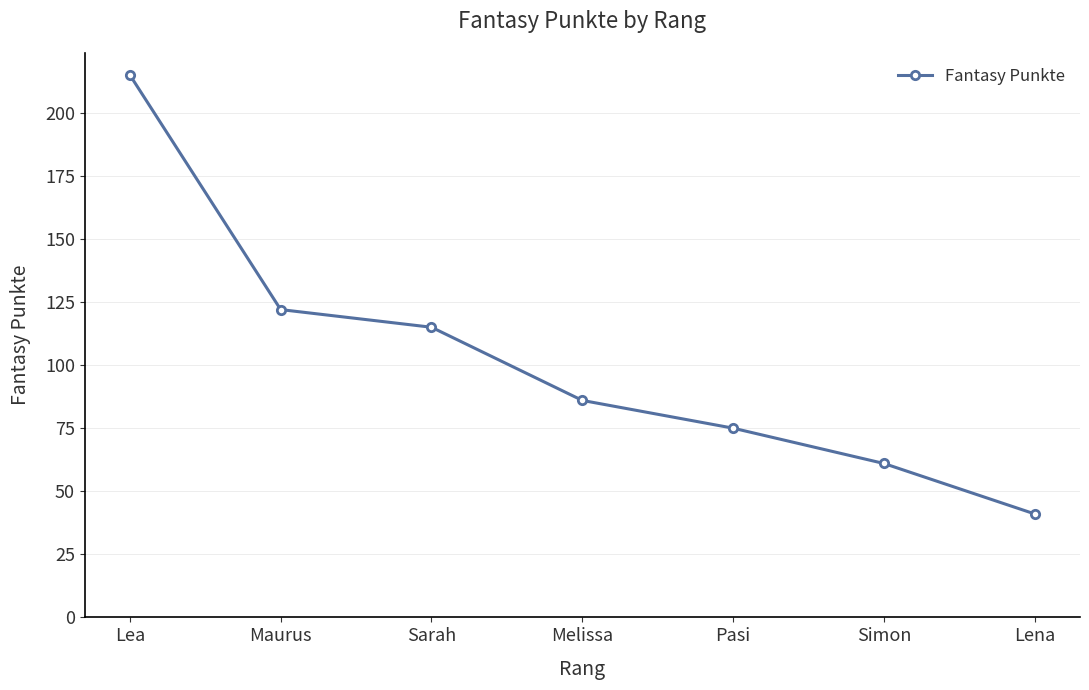

Count the number of categories in the chart.

7